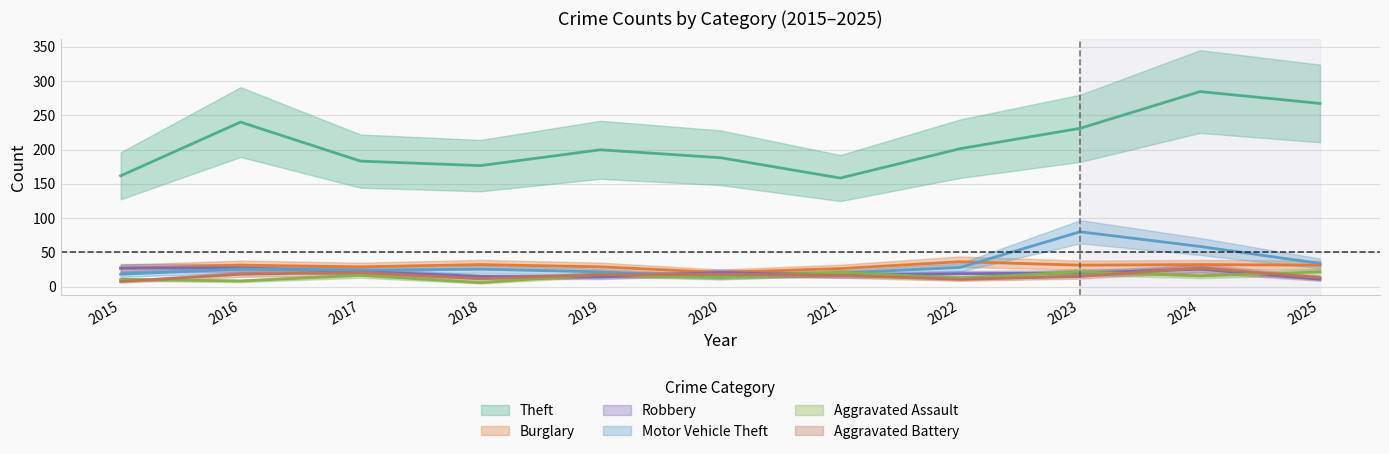

At which category does Motor Vehicle Theft reach its first local valley?

2017